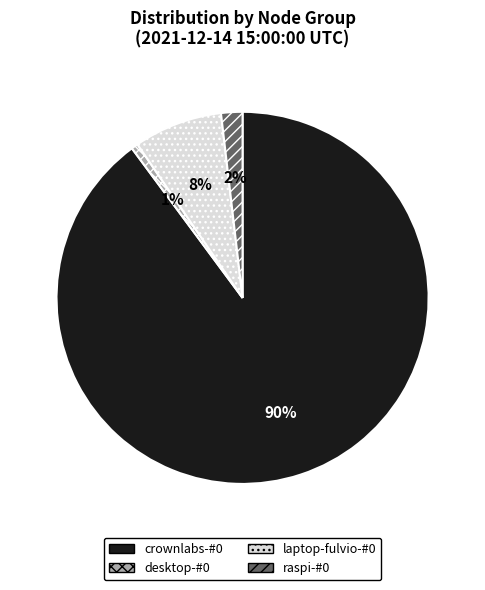

To the nearest percent, what portion does raspi-#0 represent?

2%